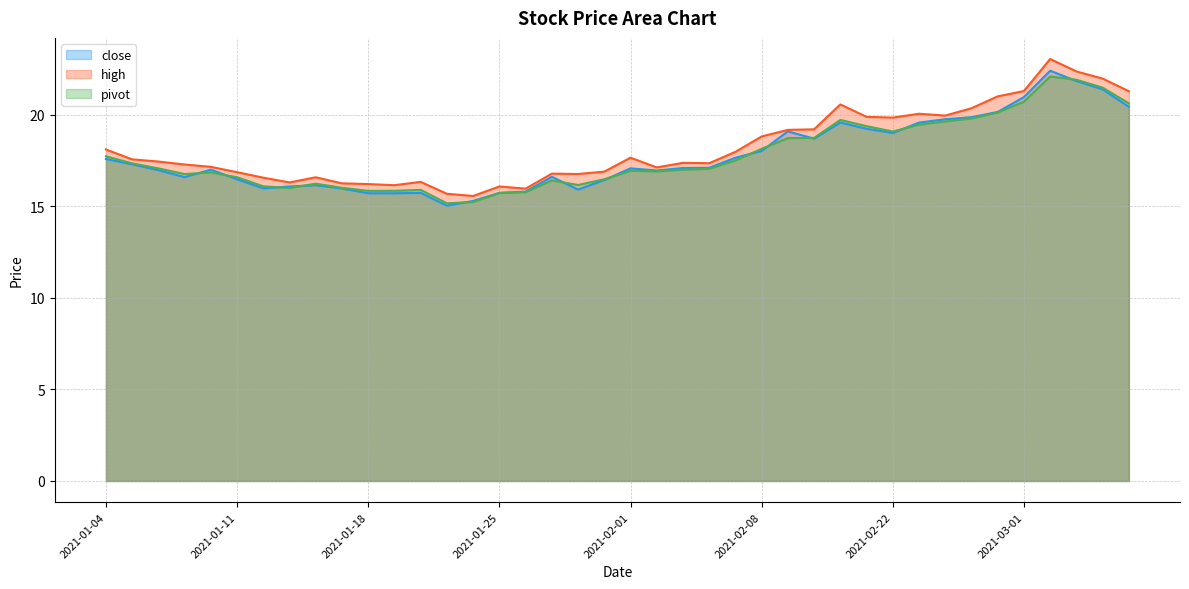

What position from the left is 2021-02-25?

34